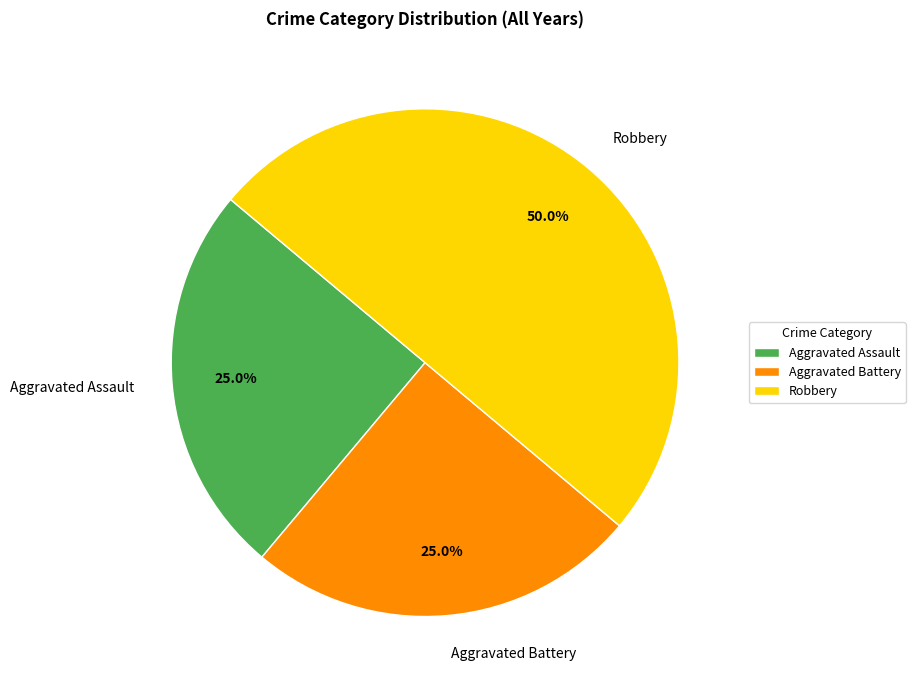

Combined, what portion of the pie is Aggravated Assault and Aggravated Battery?

50.0%